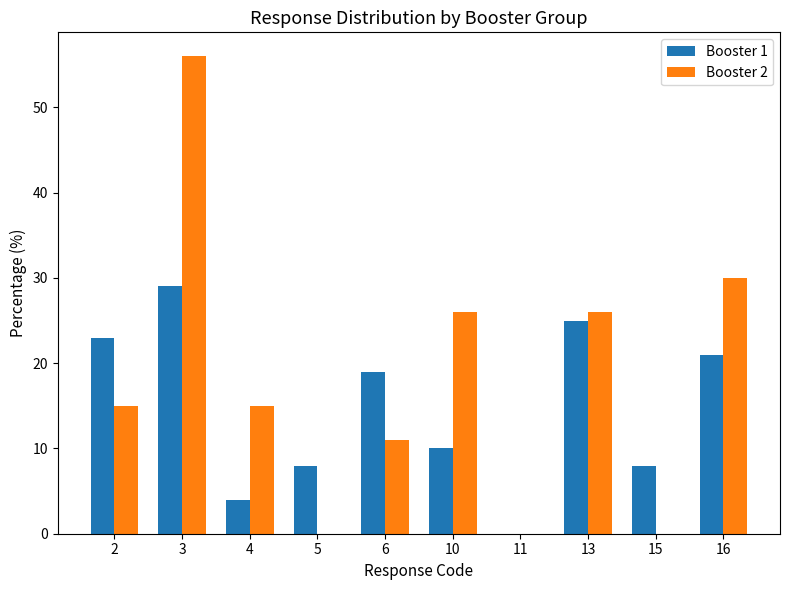

At which label does Booster 2 reach its peak?

3